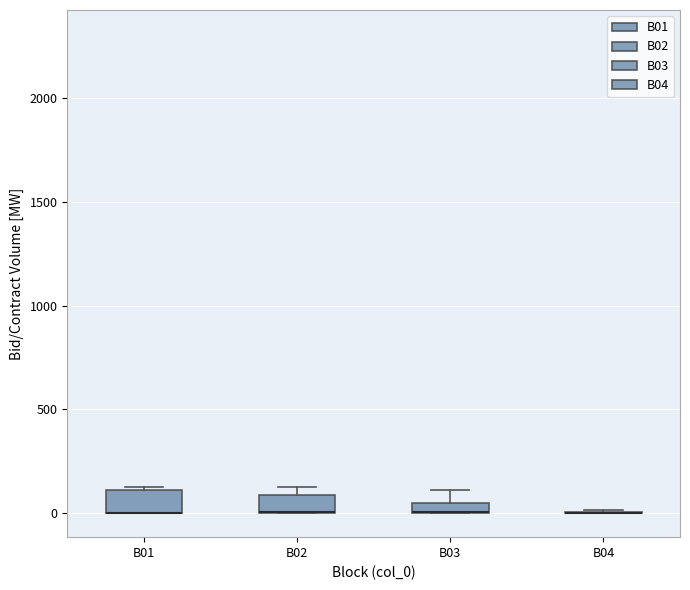

Where does the upper whisker of the box for B03 end on the y-axis? The values are not printed on the chart, so give them approximately, as read against the axis.

100